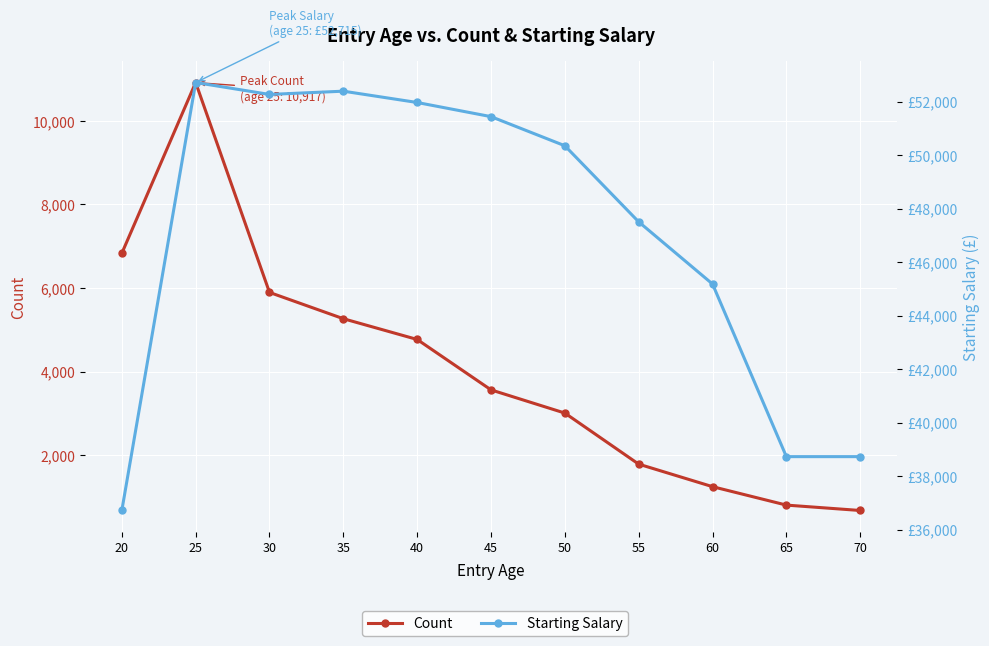

At which category is the sum across all series the highest?

25